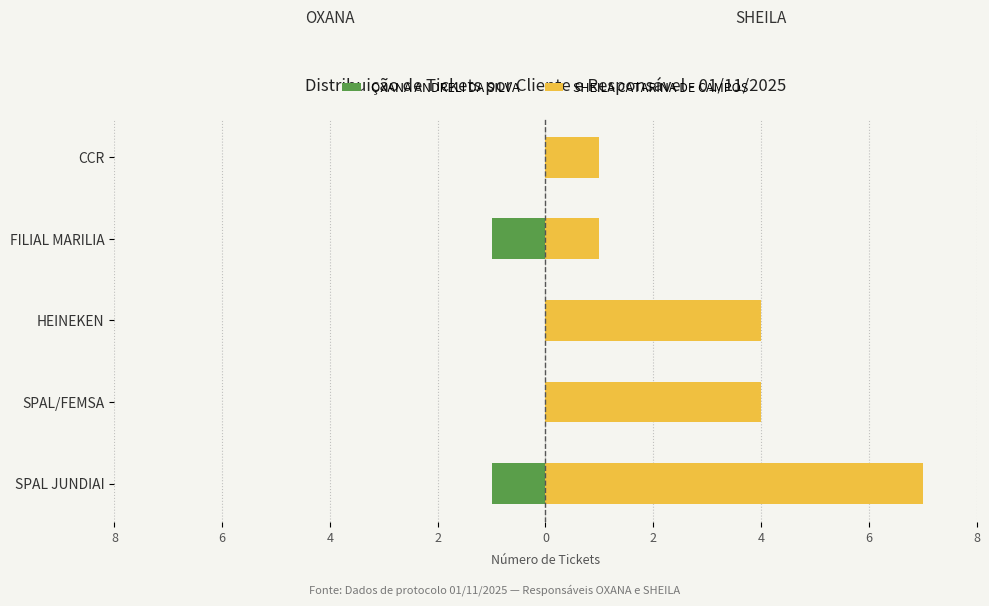

Is the value of OXANA ANDRELI DA SILVA at SPAL JUNDIAI greater than the value of SHEILA CATARINA DE CAMPOS at CCR?

No